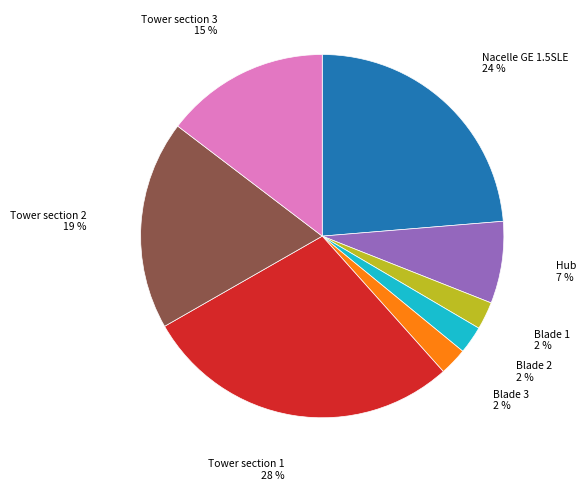

Do Blade 1 and Hub together represent more than half of the pie?

No